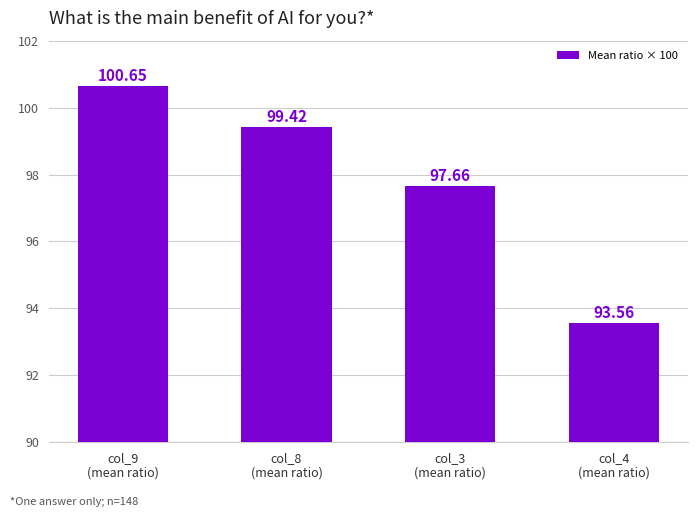

At which category does the chart reach its minimum across all series?

col_4
(mean ratio)